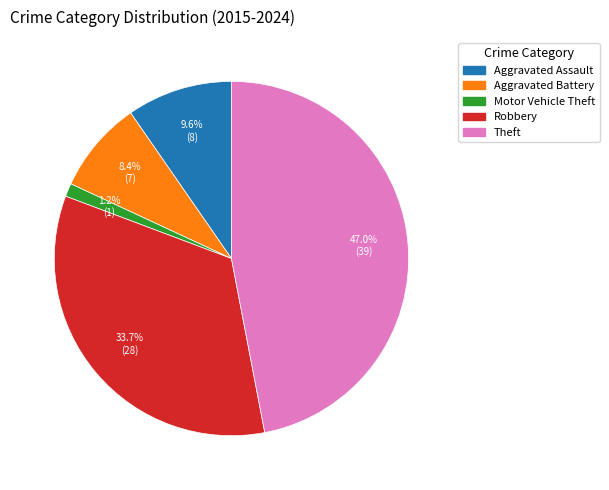

To the nearest percent, what percentage of the pie is Theft?

47%